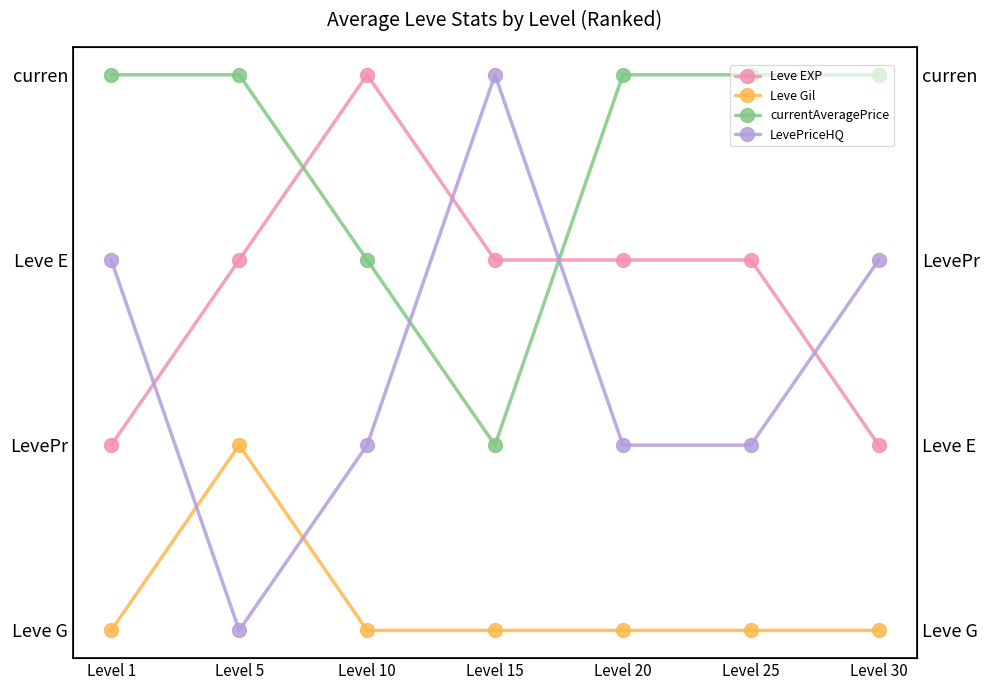

Reading left to right, list all the values displayed in this chart.

Leve EXP: 1	2	3	2	2	2	1
Leve Gil: 0	1	0	0	0	0	0
currentAveragePrice: 3	3	2	1	3	3	3
LevePriceHQ: 2	0	1	3	1	1	2